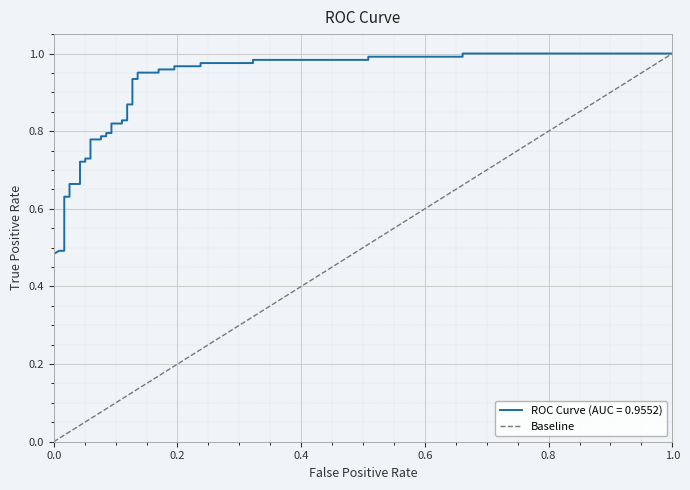

Is this an area chart (filled region under the line)?

No